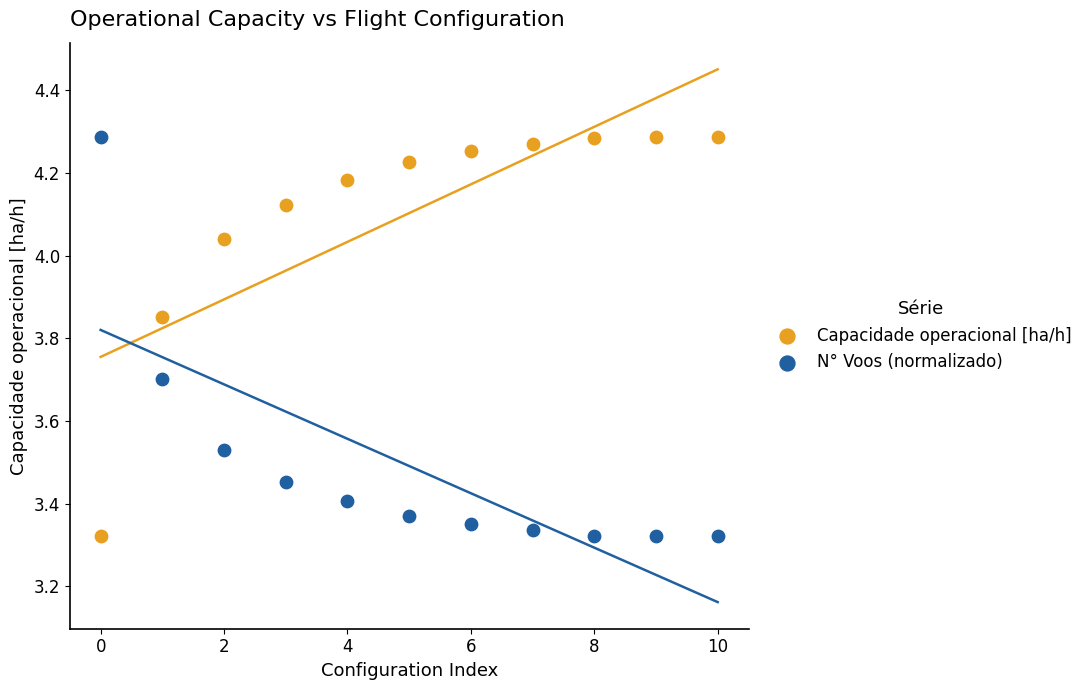

Across all data points, what is the range of Y values (max minus min)?

1.0